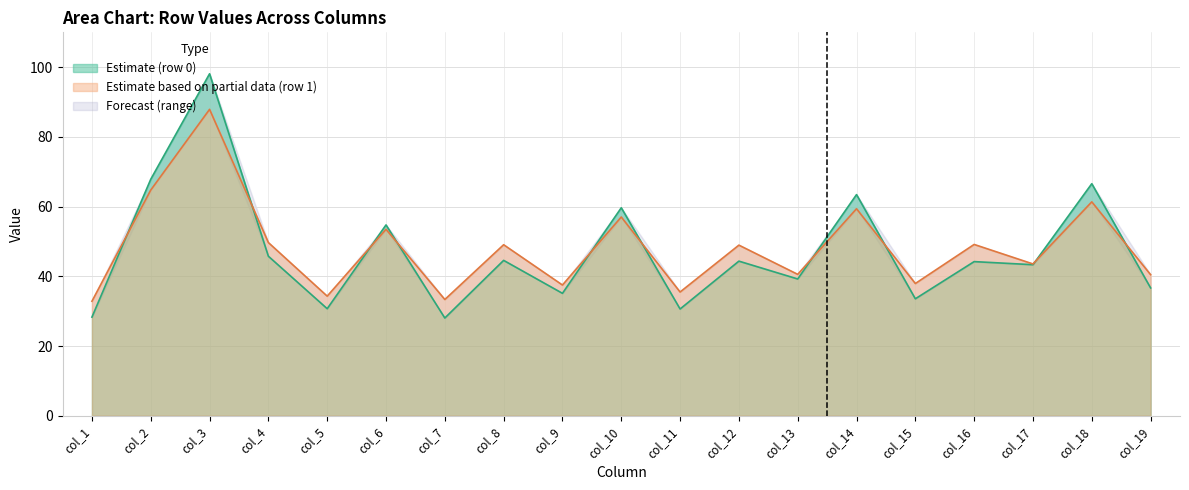

True or false: col_2 has a value of 67.8 at 0.

True